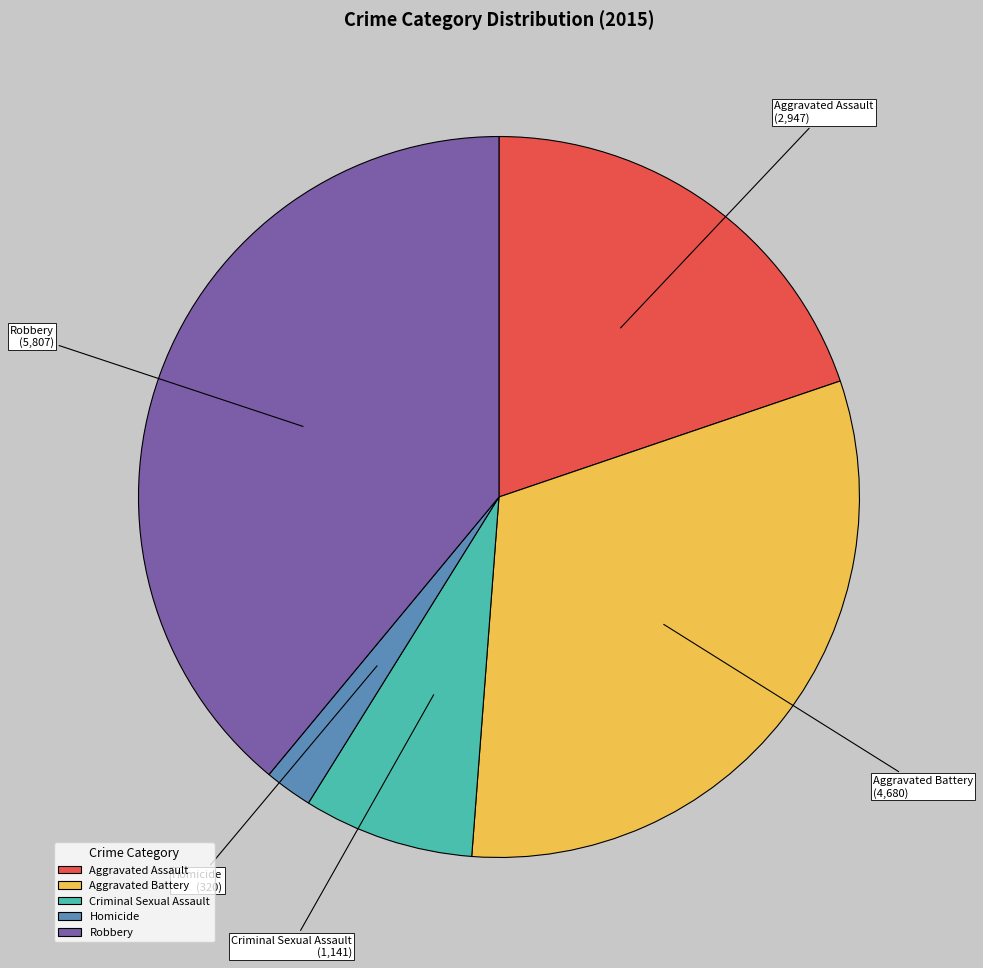

Which category has the biggest portion of the pie?

Robbery